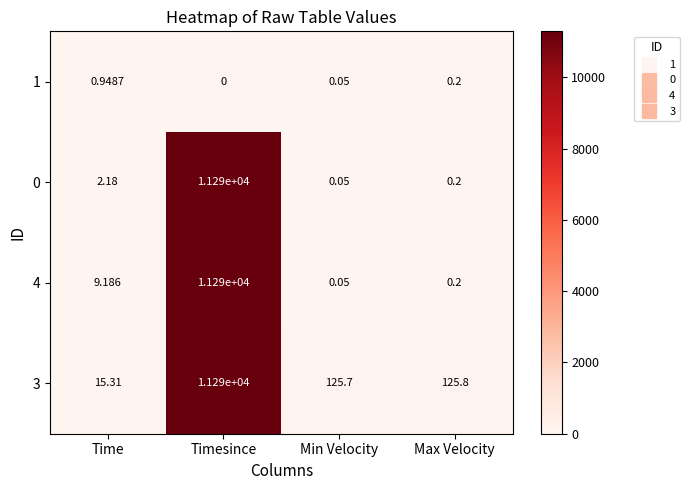

At which category is the sum across all series the highest?

Timesince